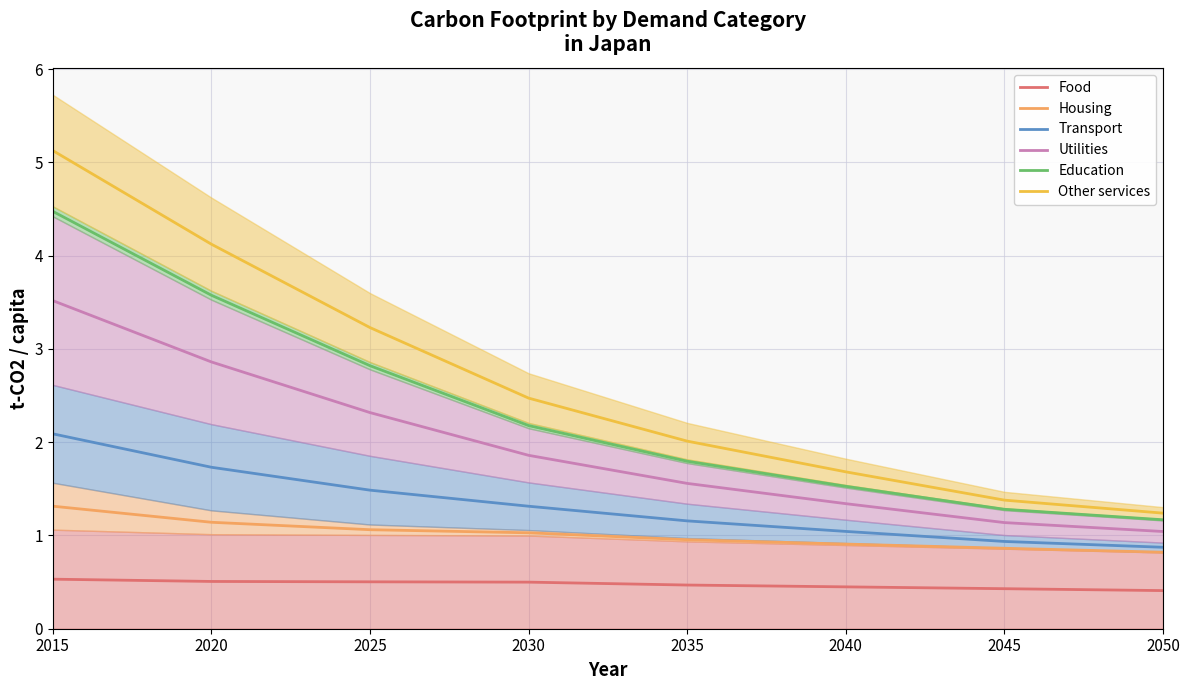

Is this an area chart (filled region under the line)?

No